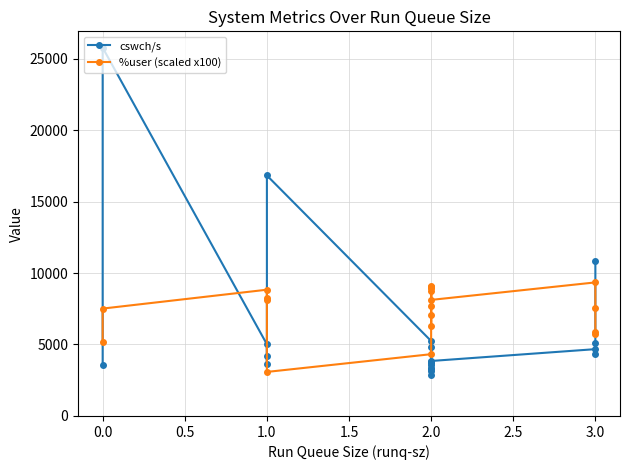

List the series in order of their overall mean, highest first.

%user (scaled x100), cswch/s